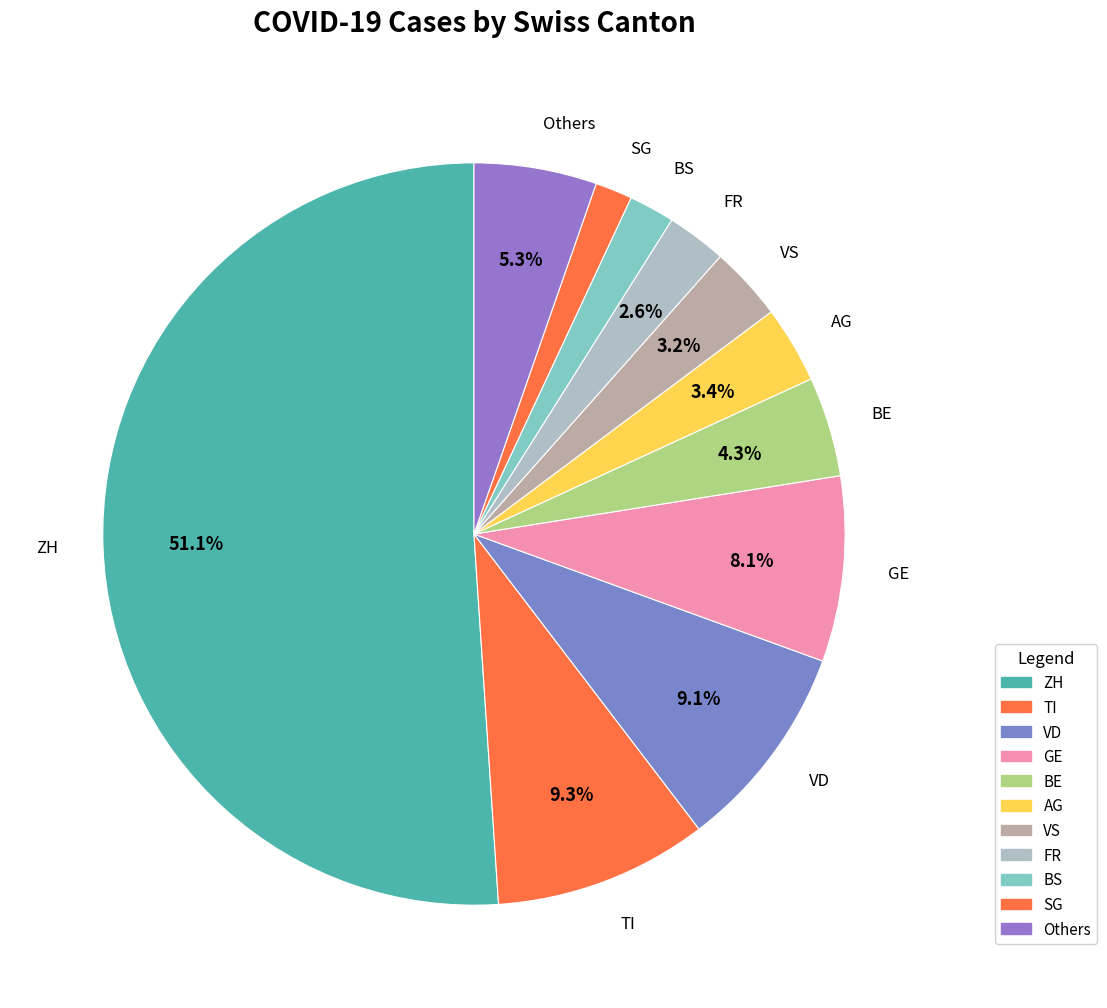

Does VD account for over 50% of the chart?

No